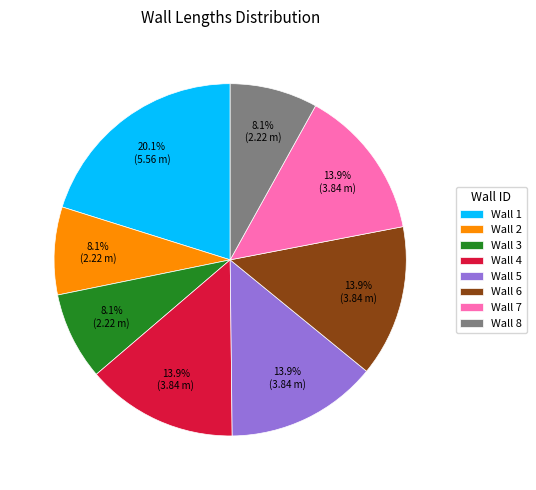

Approximately how many times larger is the value at Wall 8 compared to Wall 3?

1.0